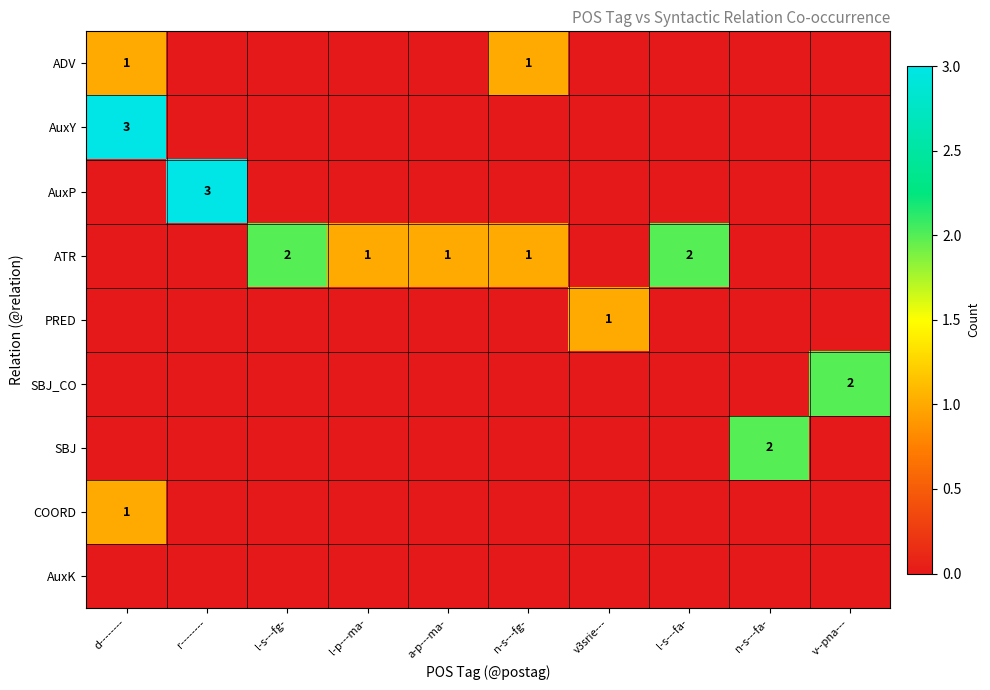

What is the difference between the highest and lowest values at l-s---fg-?

2